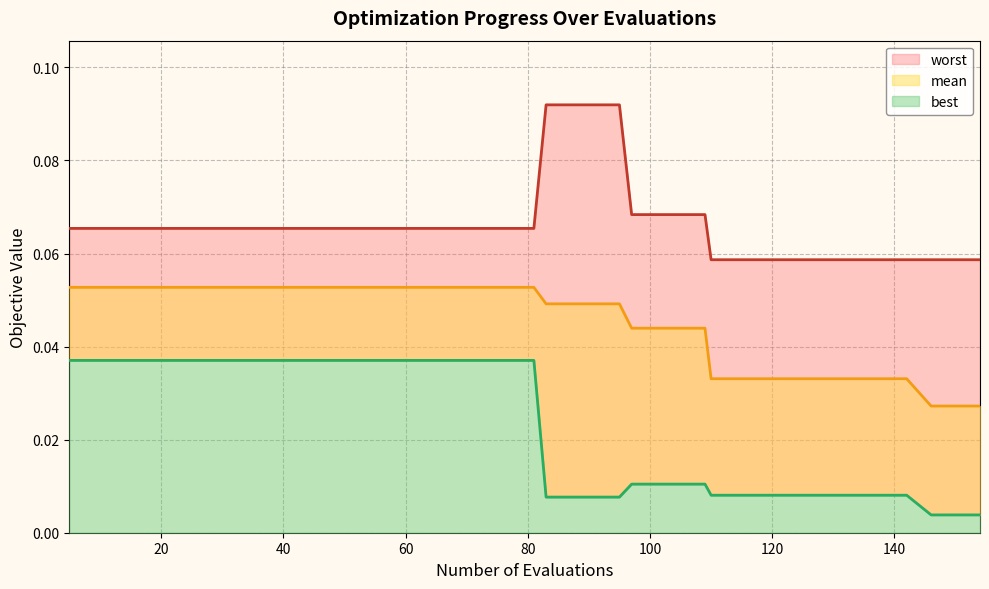

Rank the series by their average value, from lowest to highest.

best, mean, worst